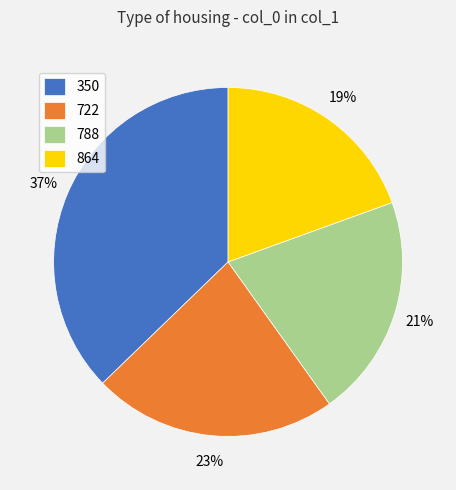

What is the smallest slice in the pie chart?

864